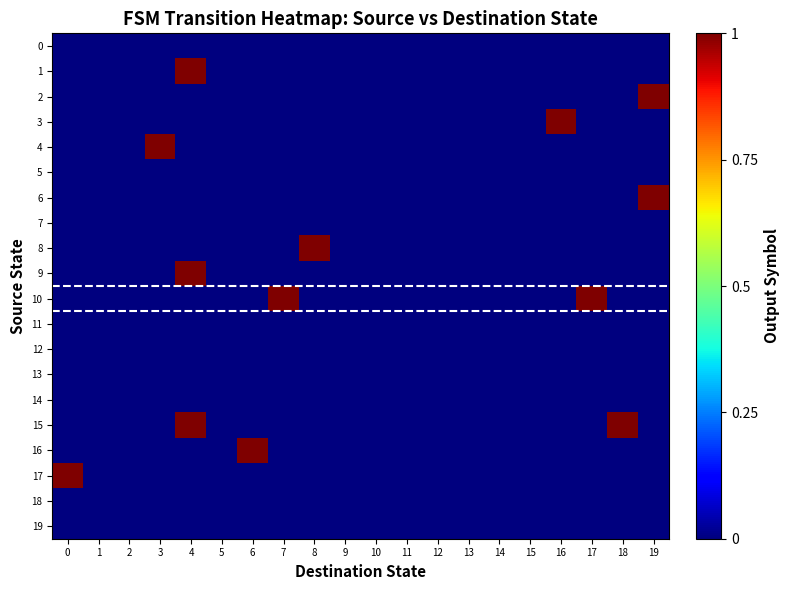

What is the difference between the highest and lowest values at 3?

1.1